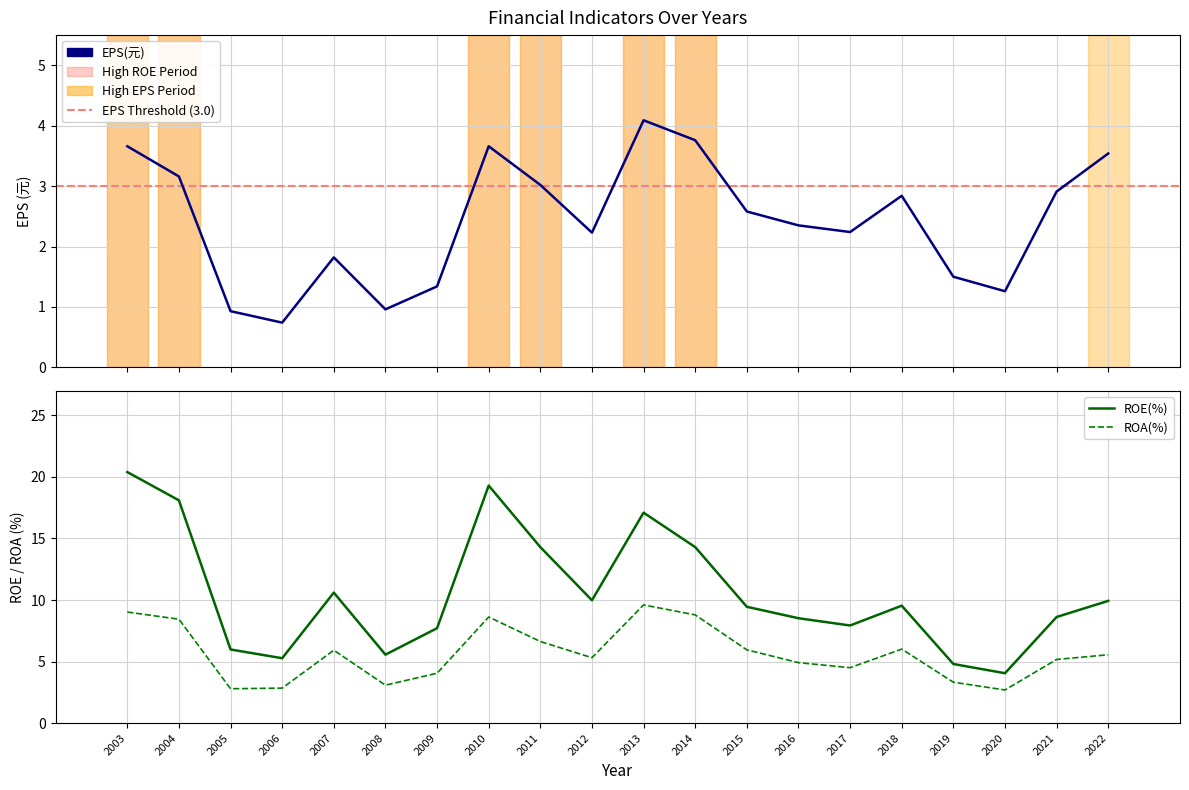

True or false: ROA(%) has a value of 15.8 at 2014.

False